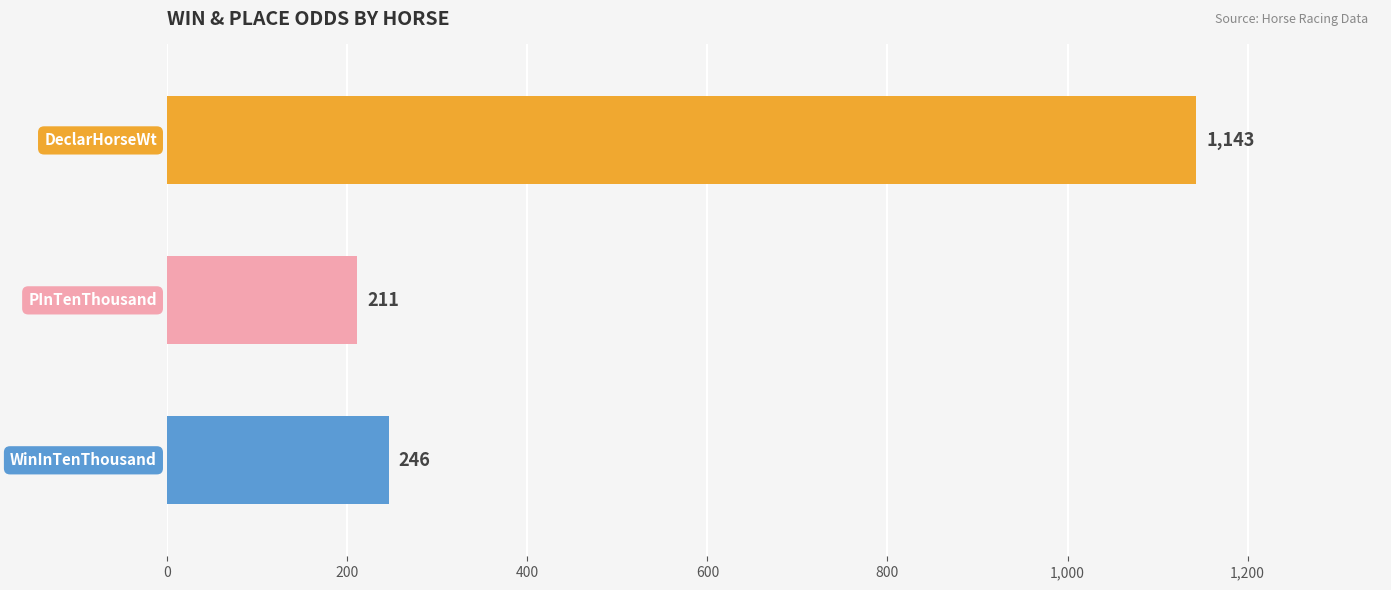

What is the average value of the WinInTenThousand series?

246